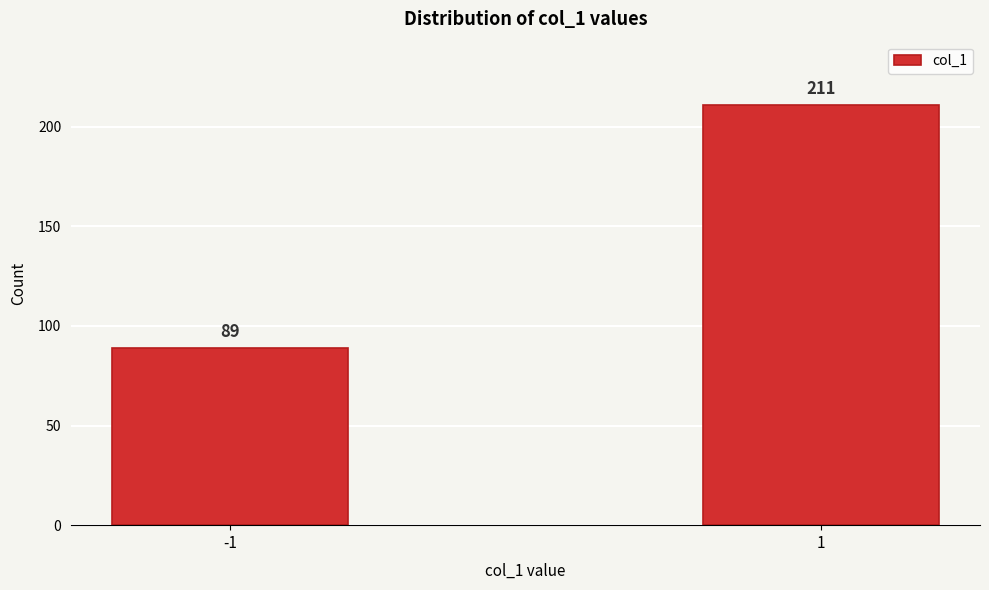

Reading left to right, list all the values displayed in this chart.

89	211